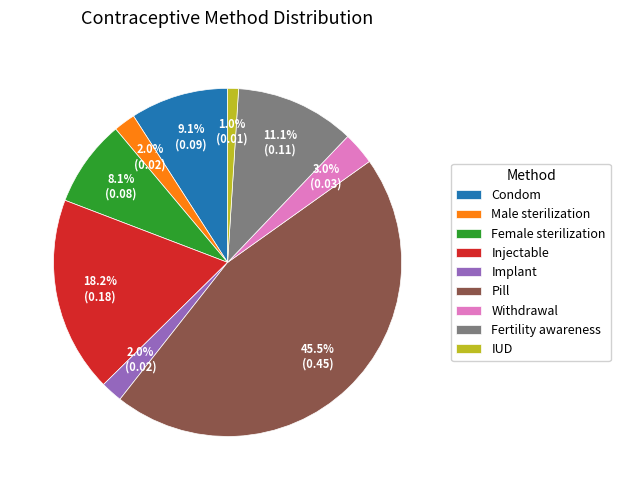

Combined, what portion of the pie is Implant and IUD?

3.0%